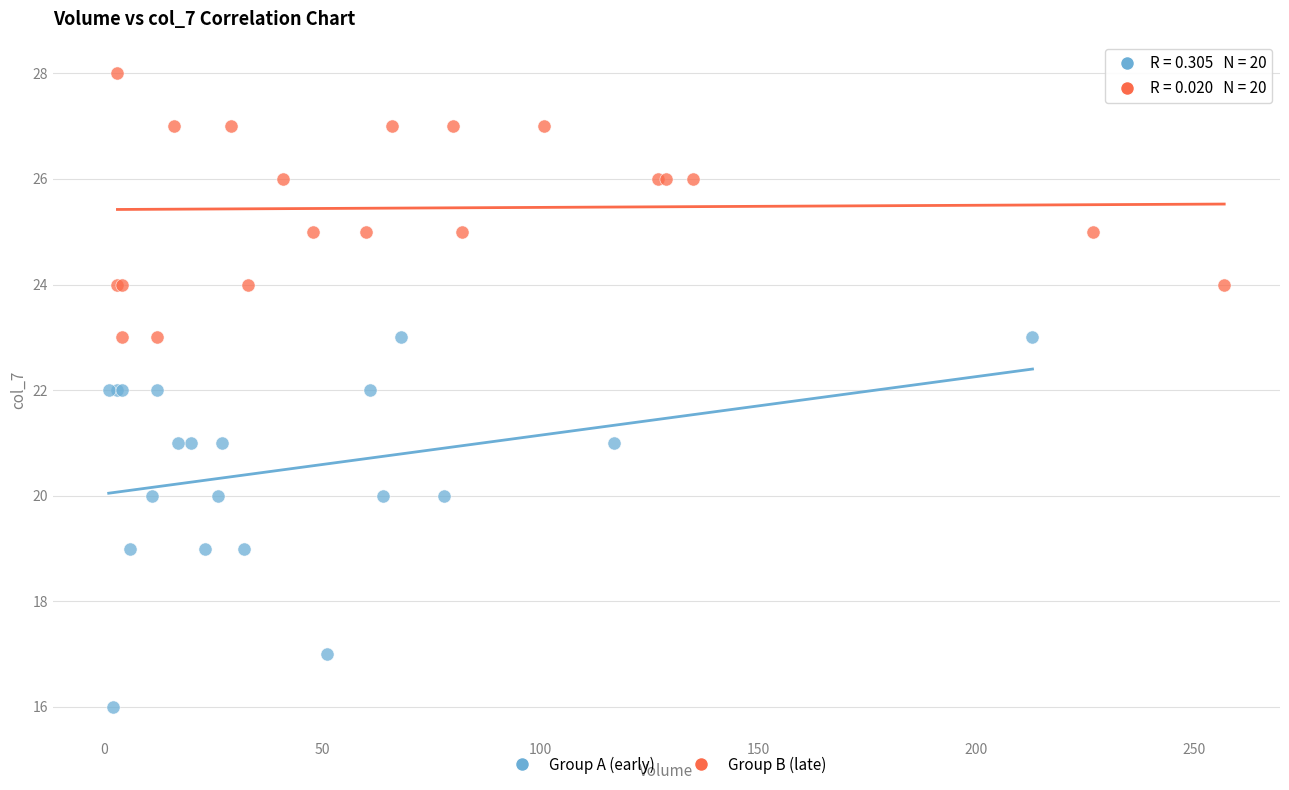

Which series contains the highest Y value?

Group B (late)